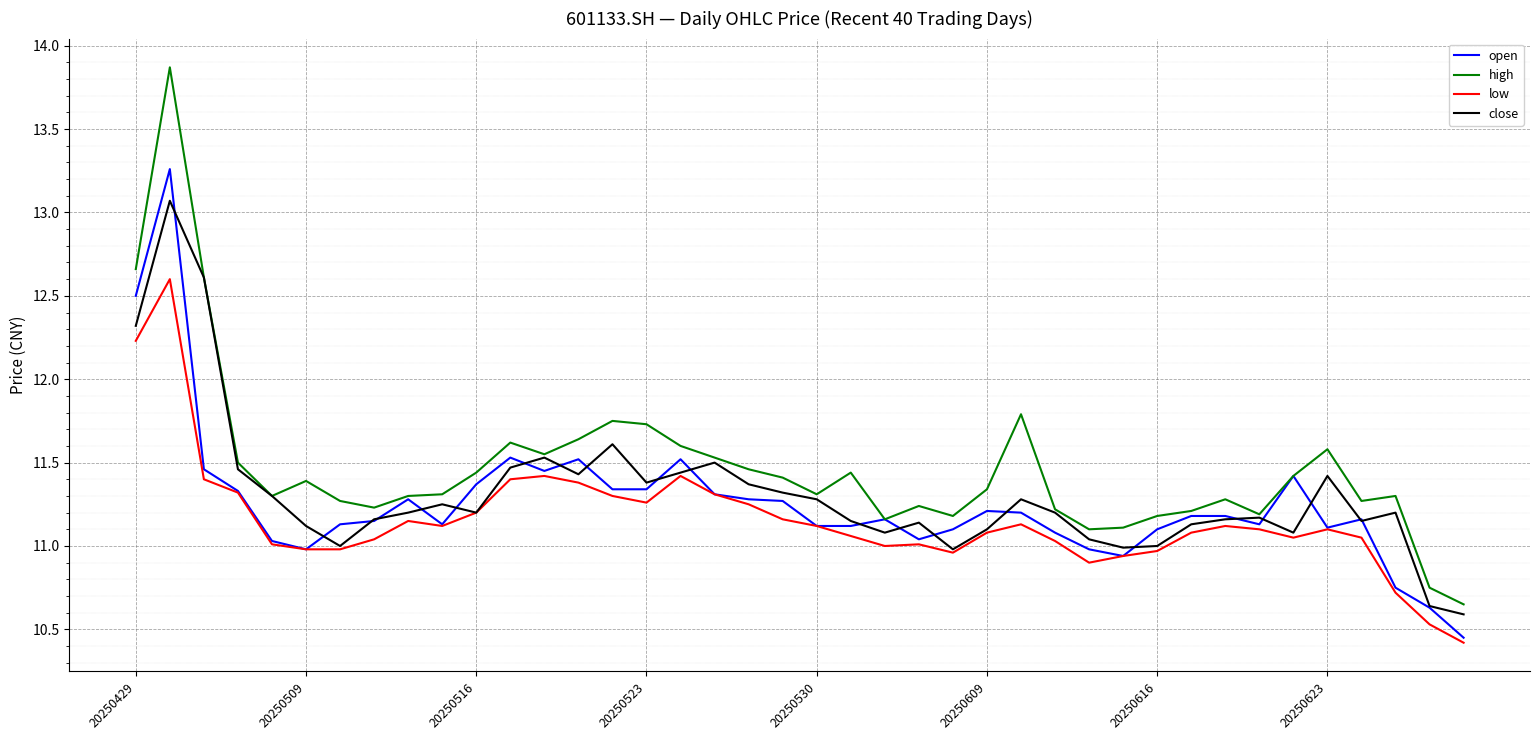

True or false: high has more than 2 points higher than both neighbors.

True